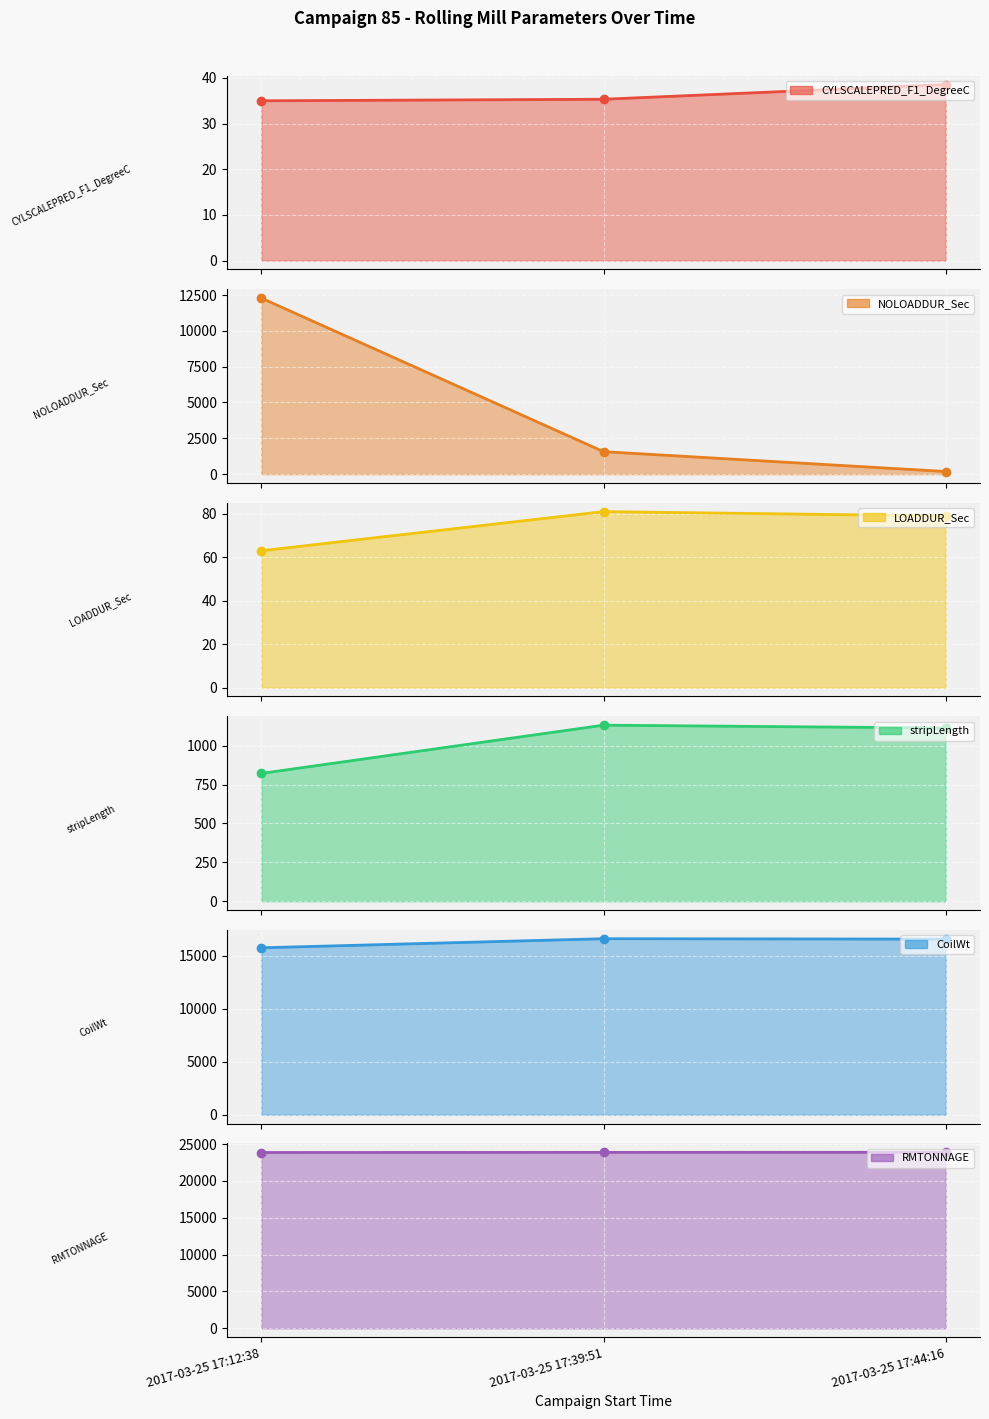

Reading left to right, what are all the values shown in this chart?

CYLSCALEPRED_F1_DegreeC: 35.0	35.3	38.6
NOLOADDUR_Sec: 12286.0	1569.0	183.0
LOADDUR_Sec: 63.0	81.0	79.0
stripLength: 822.2	1132.4	1114.0
CoilWt: 15732.0	16587.0	16549.0
RMTONNAGE: 23849.4	23866.2	23883.0